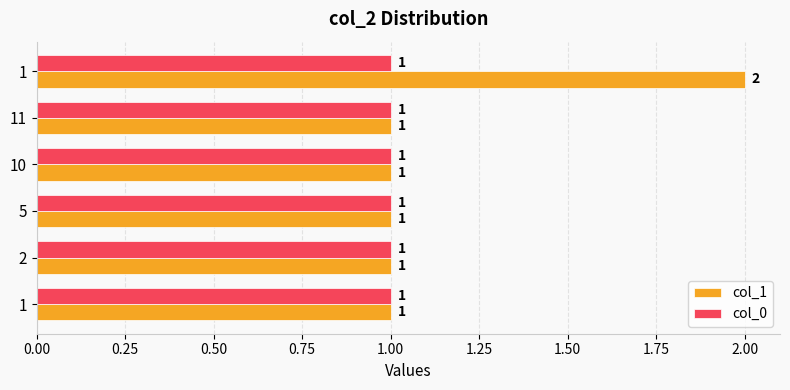

How many values in the col_1 series exceed 1?

1